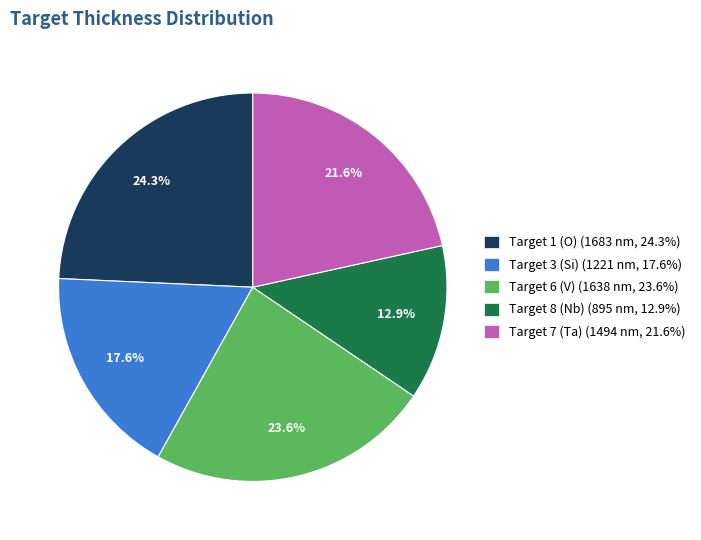

Combined, what portion of the pie is Target 3 (Si) and Target 6 (V)?

41.2%